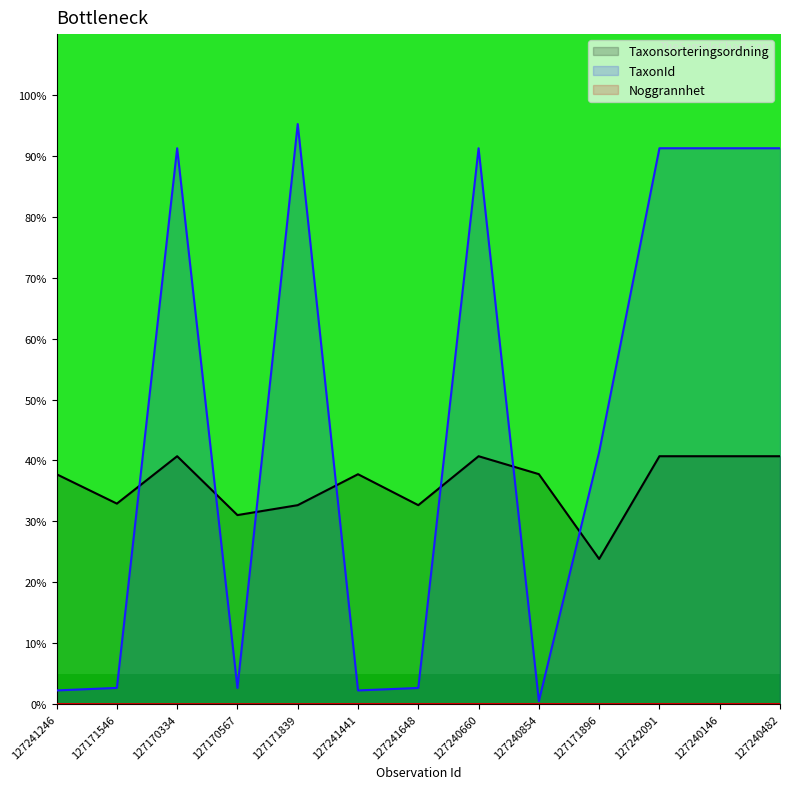

Which category has the lowest value in the TaxonId series?

127240854